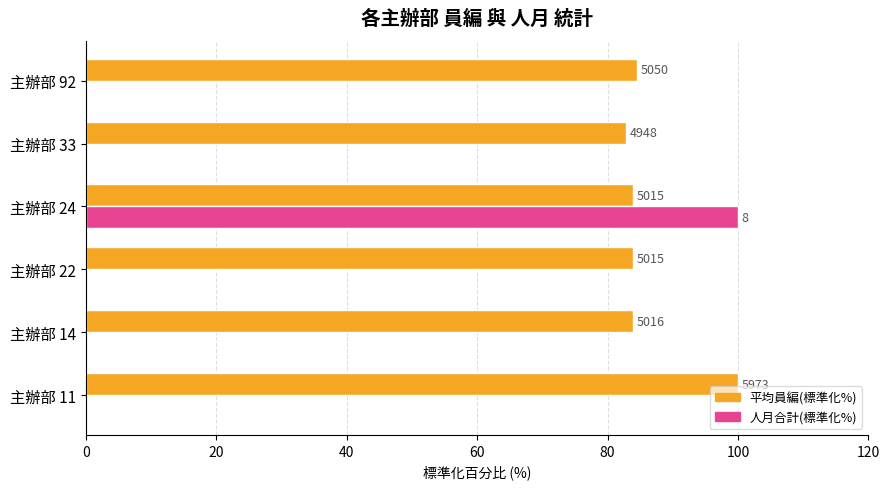

What are all the series names shown in the legend?

平均員編(標準化%), 人月合計(標準化%)